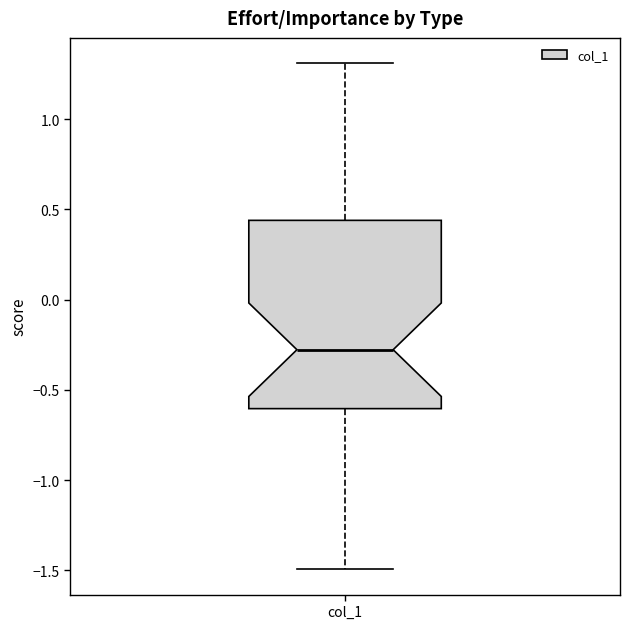

Transcribe this box plot: give where the median line is, the range the box spans, and where the two whiskers end, as read against the y-axis. The values are not printed on the chart, so give them approximately, as read against the axis.

median -0.30, box -0.60 to 0.45, whiskers -1.50 to 1.30